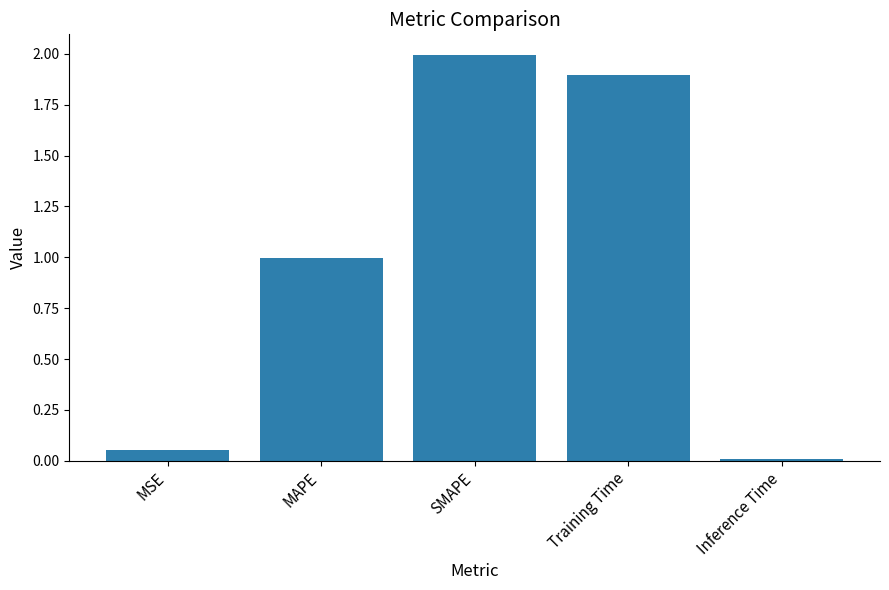

Which has a higher value, SMAPE or Inference Time?

SMAPE